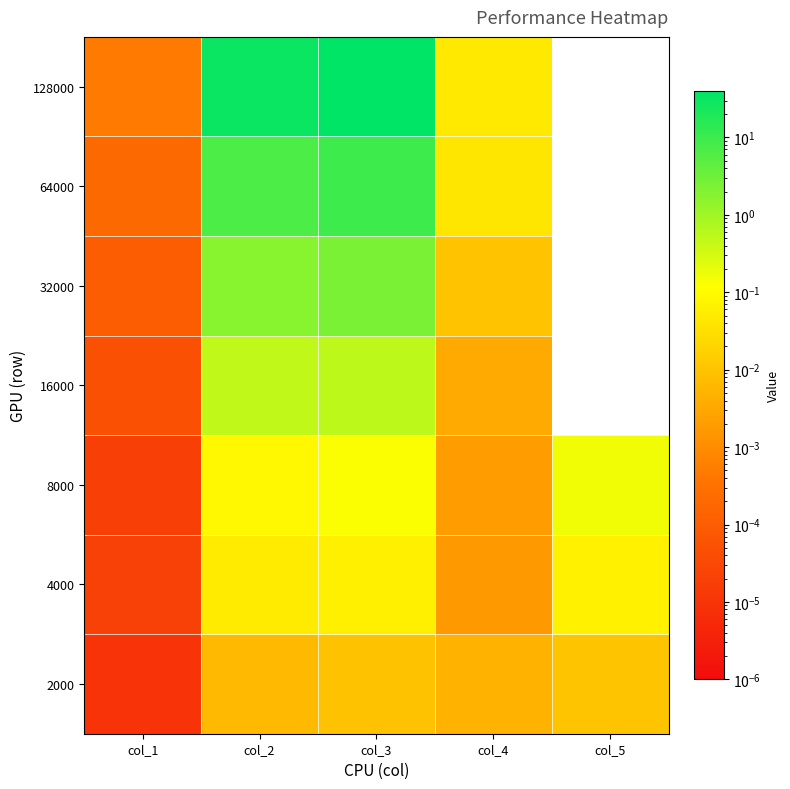

Which has a higher value, col_3 or col_2?

col_3